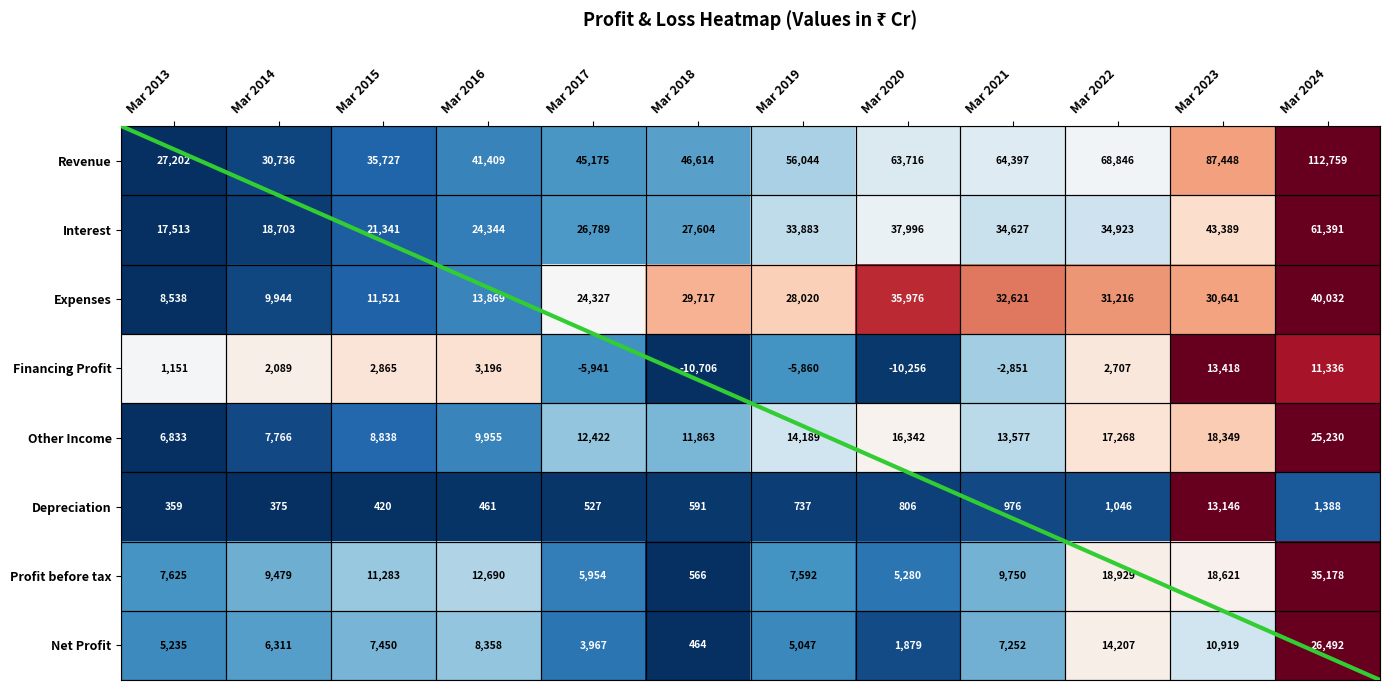

Which series changed the most between Mar 2016 and Mar 2022?

Revenue